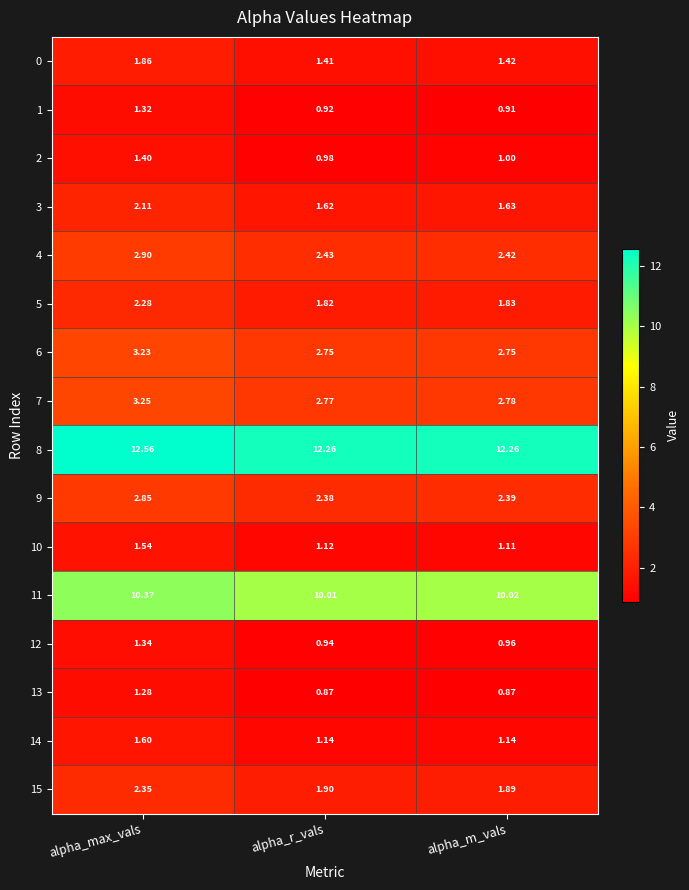

Between alpha_max_vals and alpha_r_vals, which series saw the biggest shift?

3